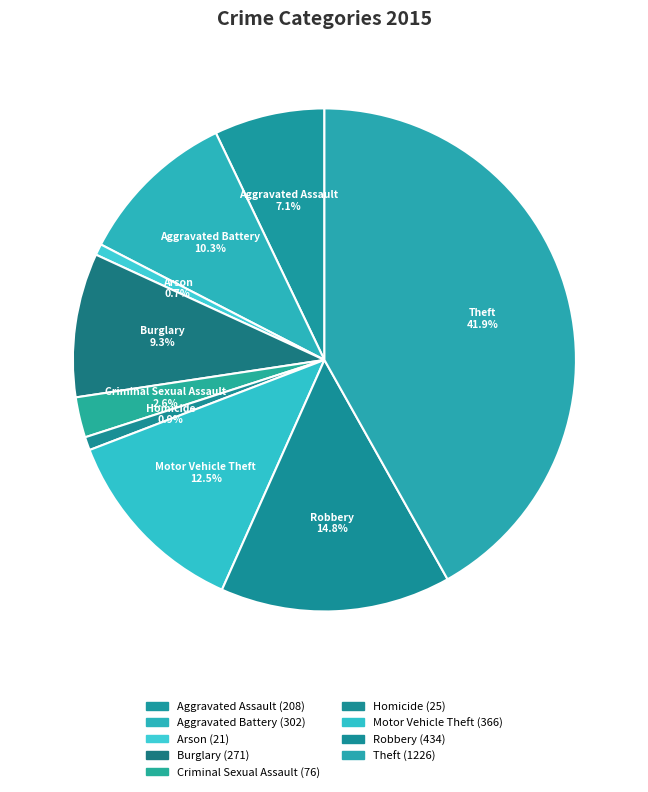

What is the largest slice in the pie chart?

Theft